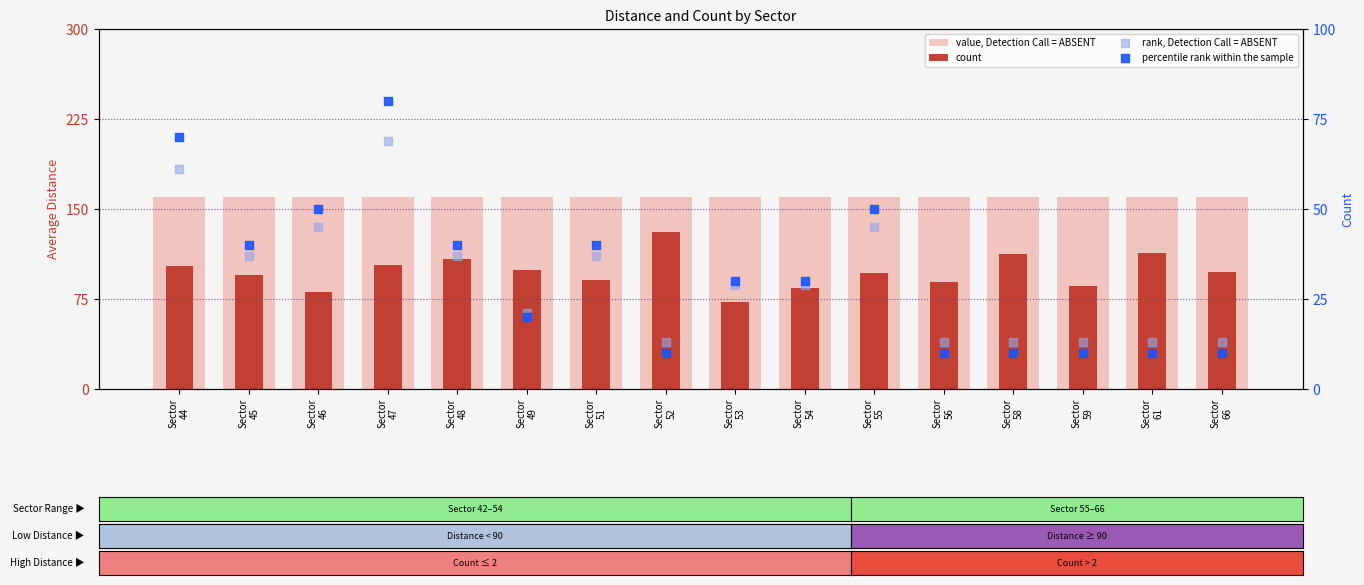

Which series has the largest total across all categories?

value, Detection Call = ABSENT